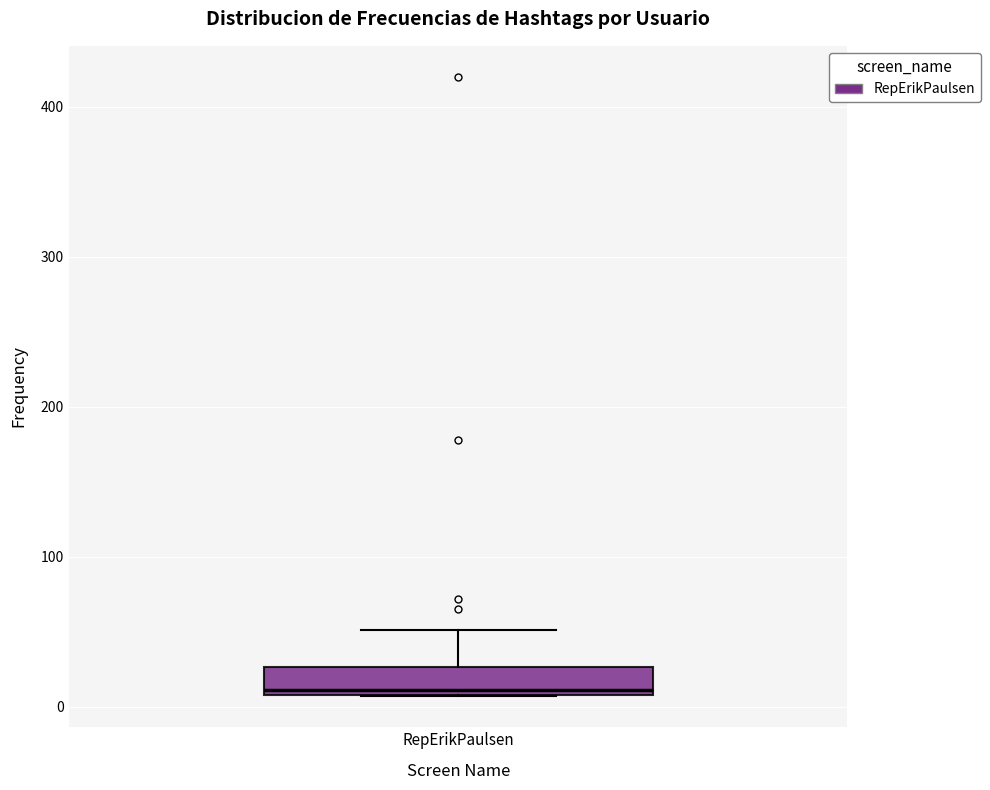

Where is the upper edge of the box for RepErikPaulsen on the y-axis? The values are not printed on the chart, so give them approximately, as read against the axis.

30